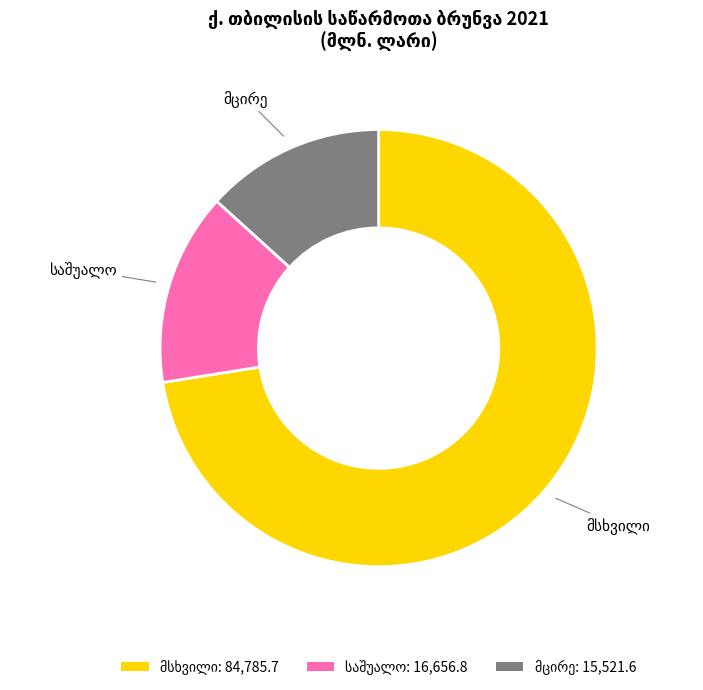

How many segments does this pie chart have?

3